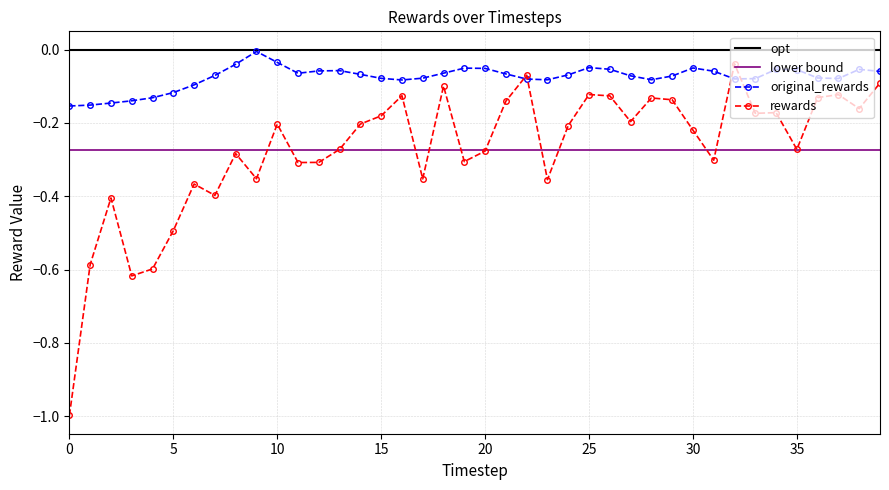

Which label corresponds to the largest value in the chart?

9